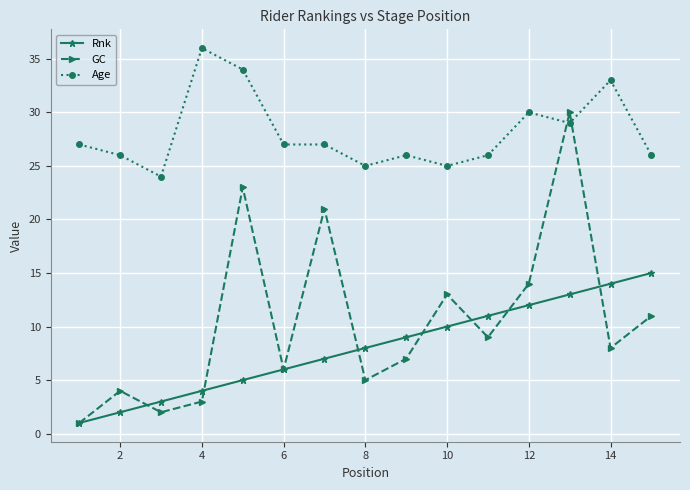

At how many categories does at least one series exceed 16?

15